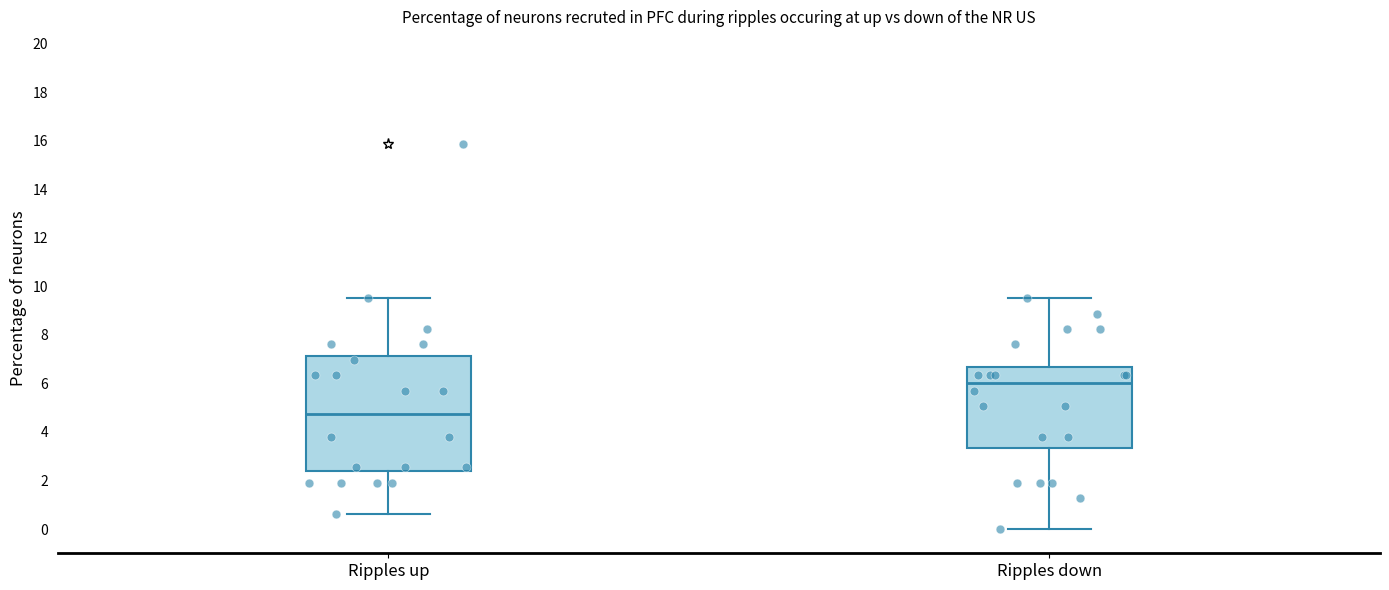

Where is the lower edge of the box for Ripples up on the y-axis? The values are not printed on the chart, so give them approximately, as read against the axis.

2.4